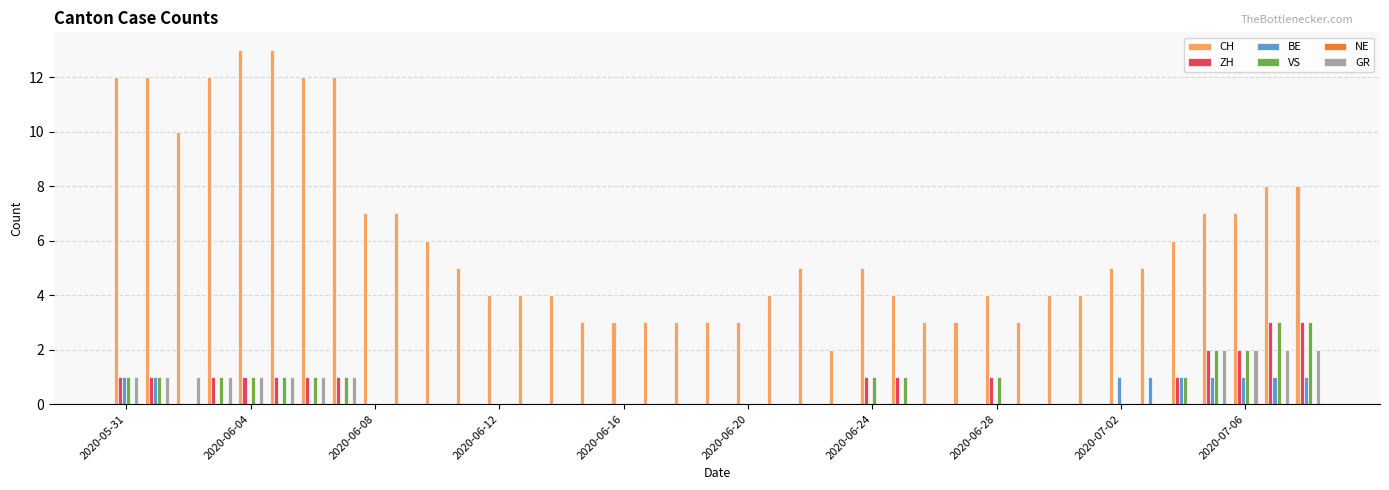

Count the number of categories in the chart.

39